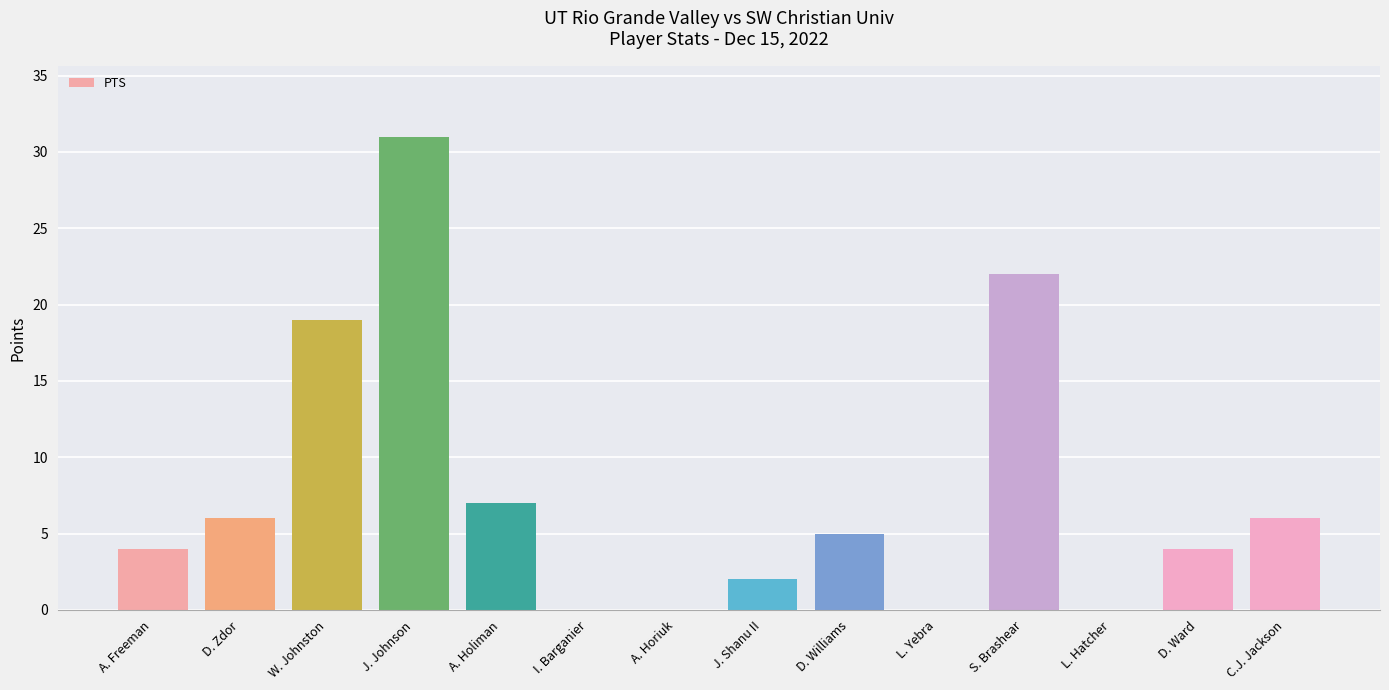

At which label is the value closest to 15?

W. Johnston